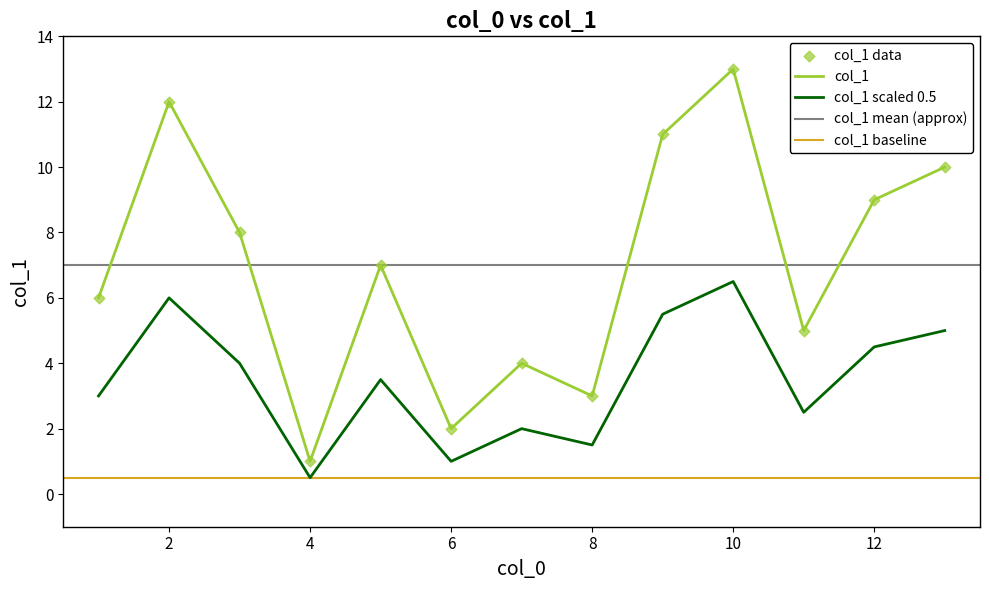

True or false: col_1 scaled 0.5 and col_1 intersect in this chart.

False